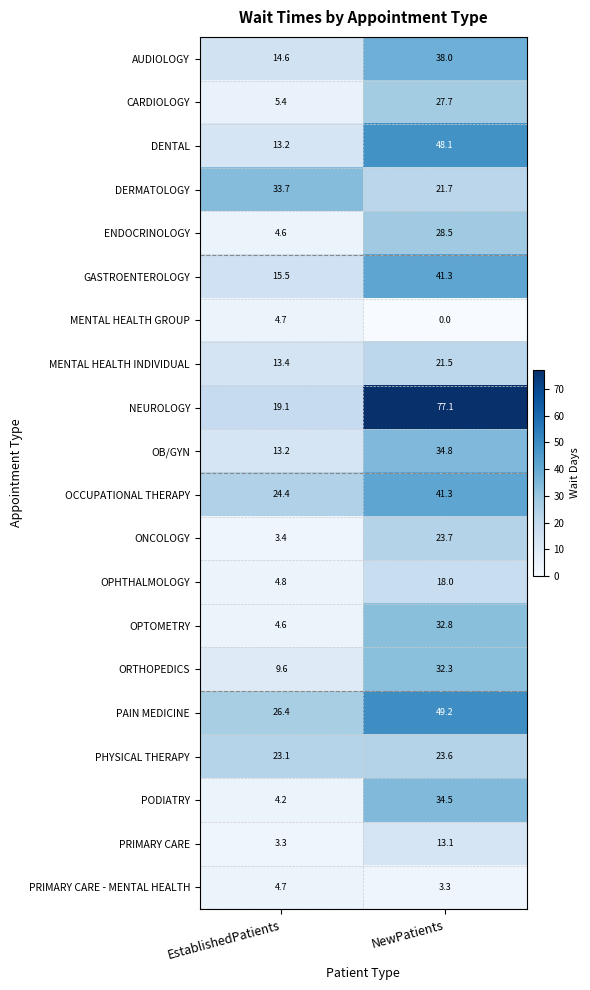

What is the total value across all series at NewPatients?

610.5